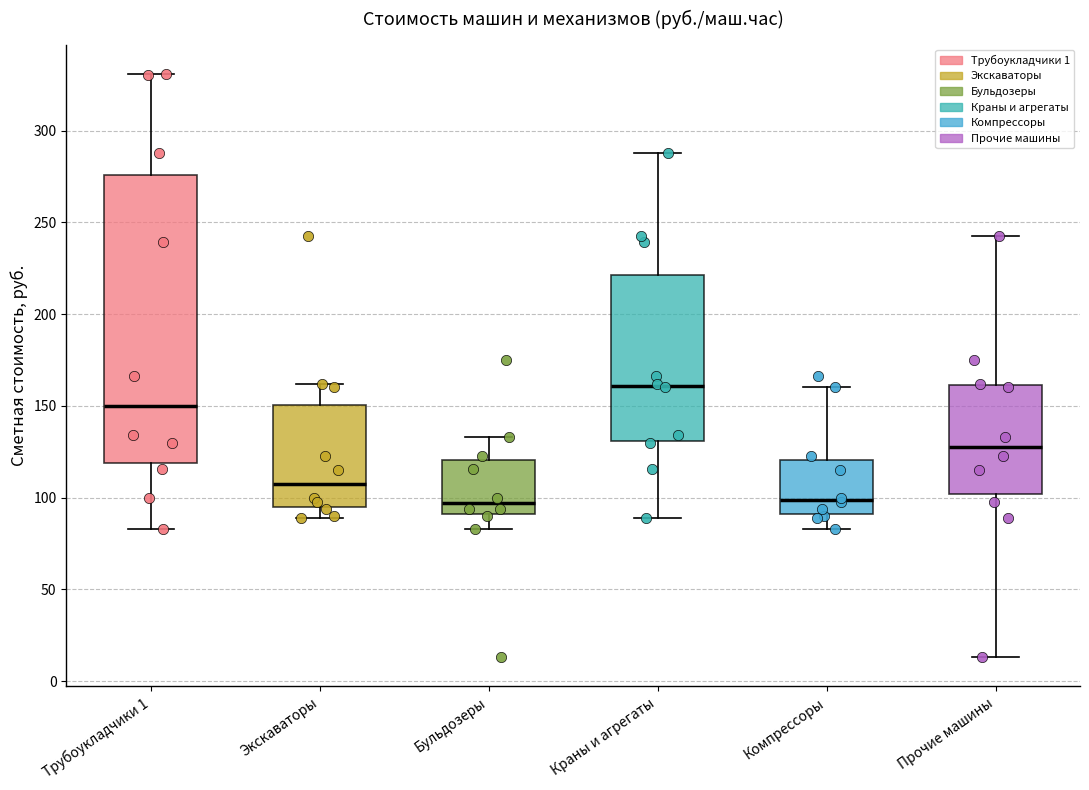

Where is the lower edge of the box for Бульдозеры on the y-axis? The values are not printed on the chart, so give them approximately, as read against the axis.

90